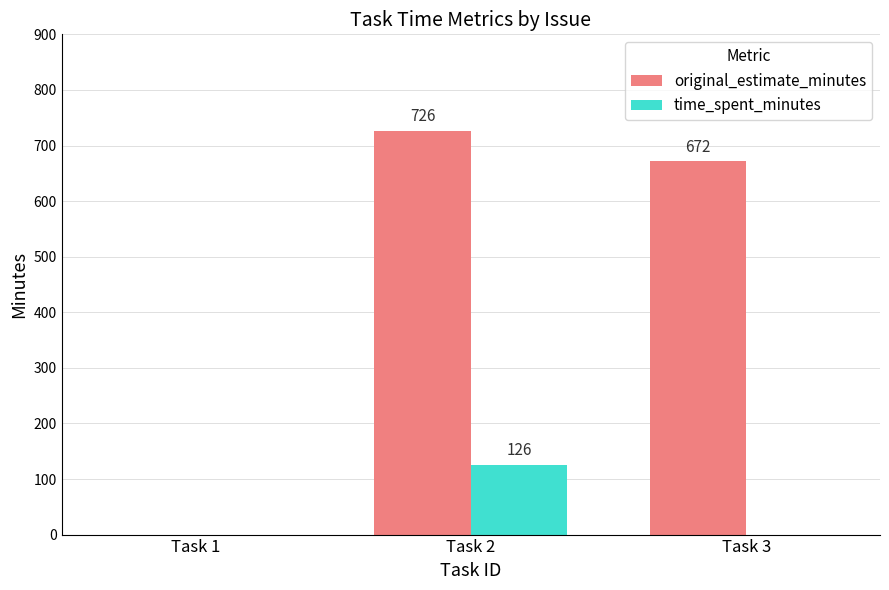

Does the chart contain stacked bars?

No